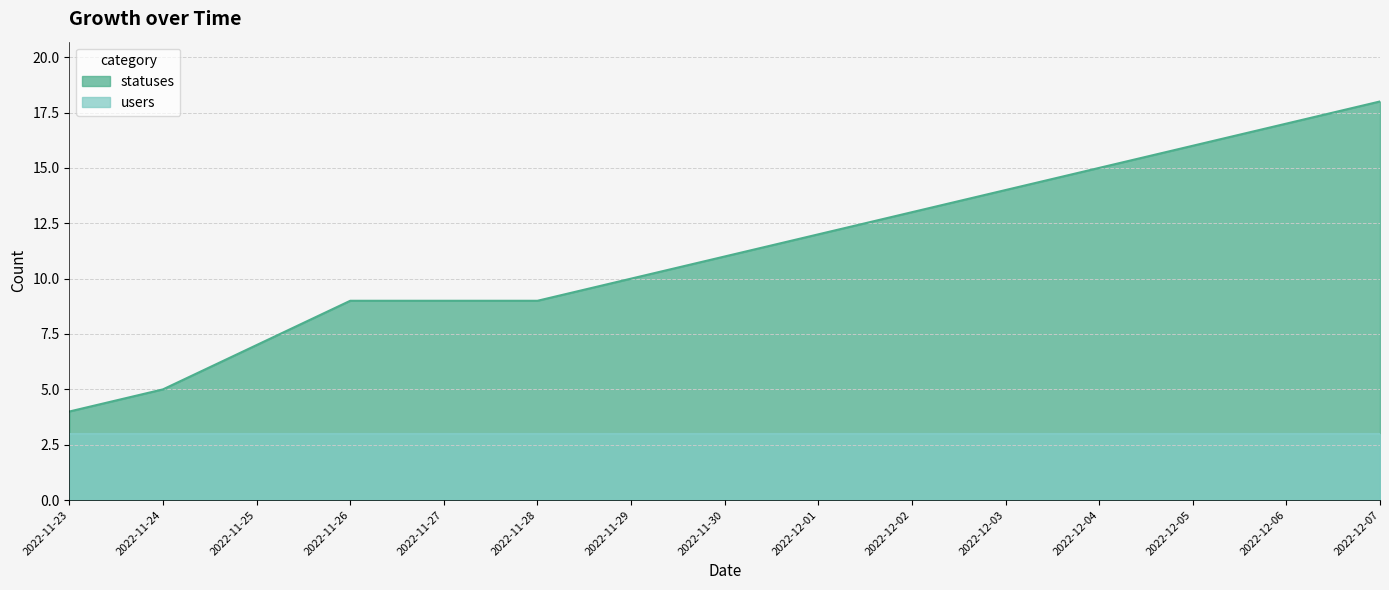

The statuses series shows 5 at 2022-11-24. True or false?

True